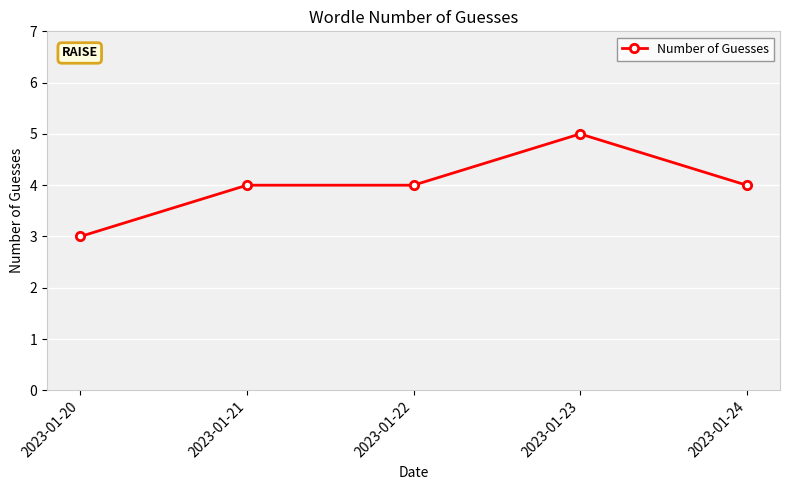

Between 2023-01-24 and 2023-01-23, which is larger?

2023-01-23